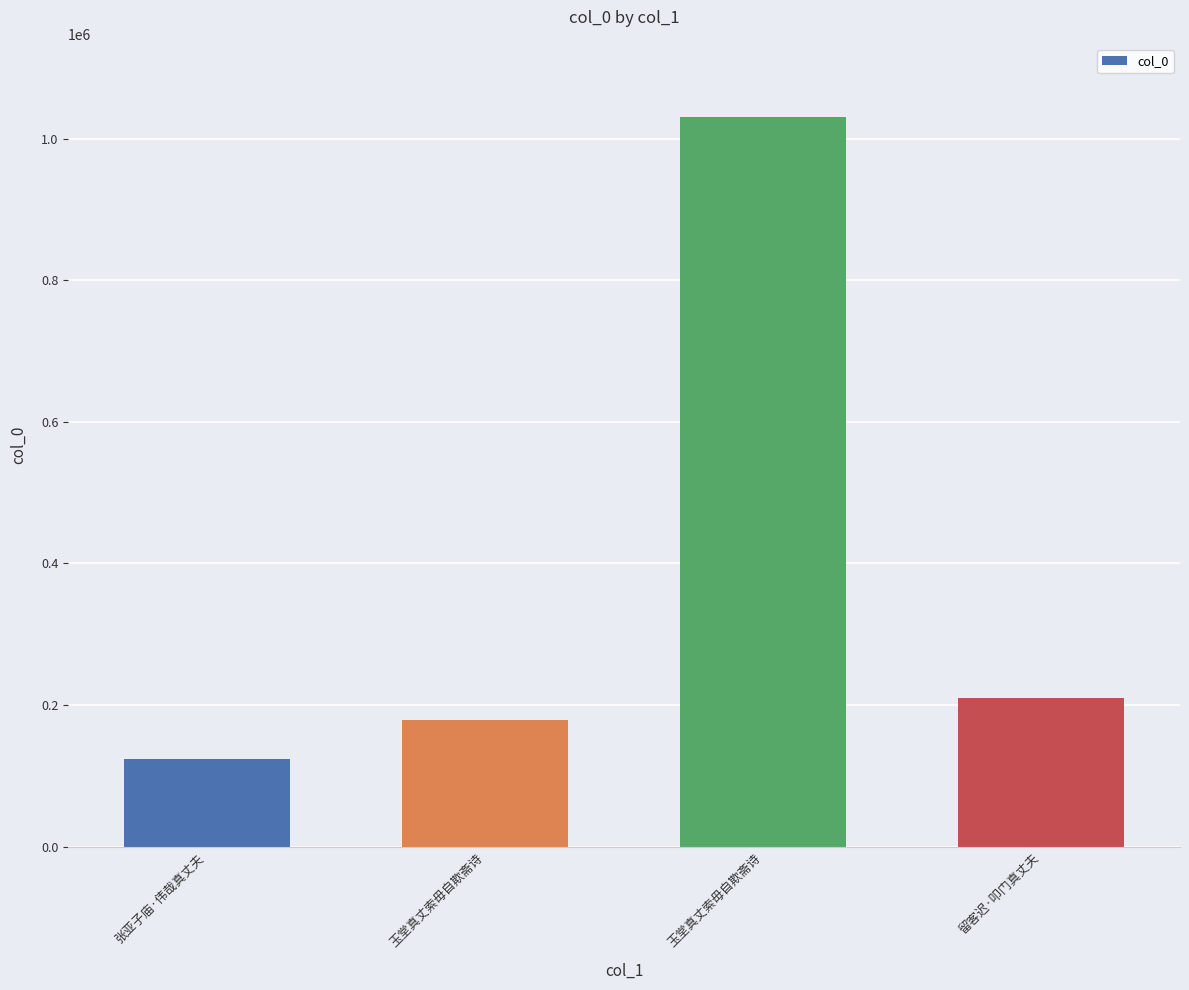

Reading left to right, what are all the values shown in this chart?

张亚子庙·伟哉真丈夫=124126	玉堂真丈索毋自欺斋诗=179527	玉堂真丈索毋自欺斋诗=1030617	留客迟·叩门真丈夫=210624